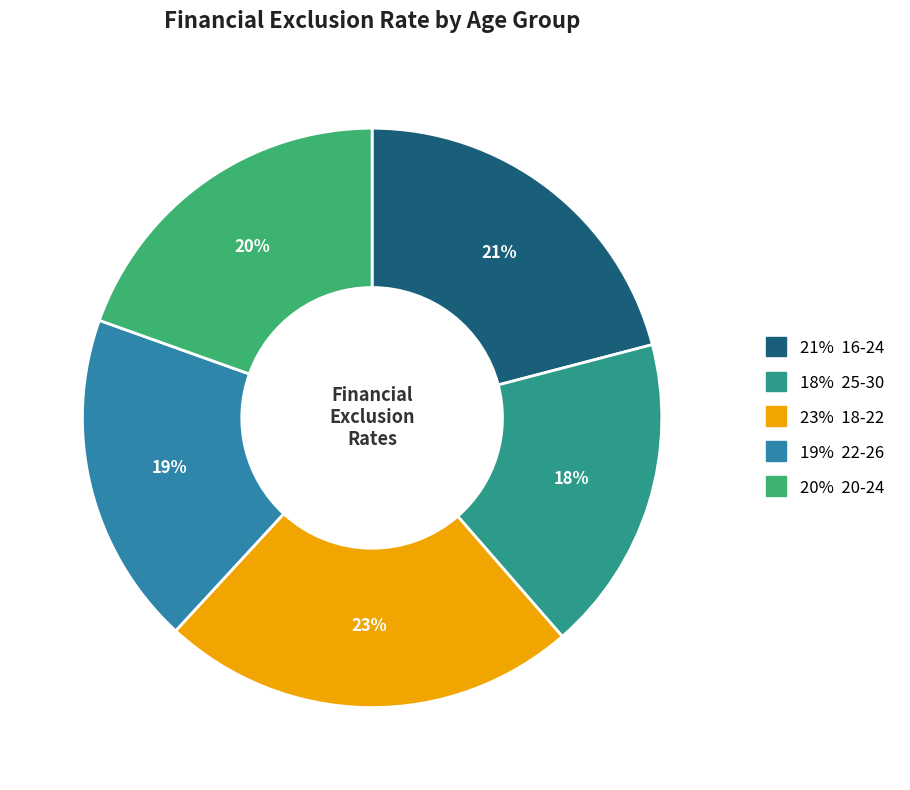

Does any single category account for the majority?

No